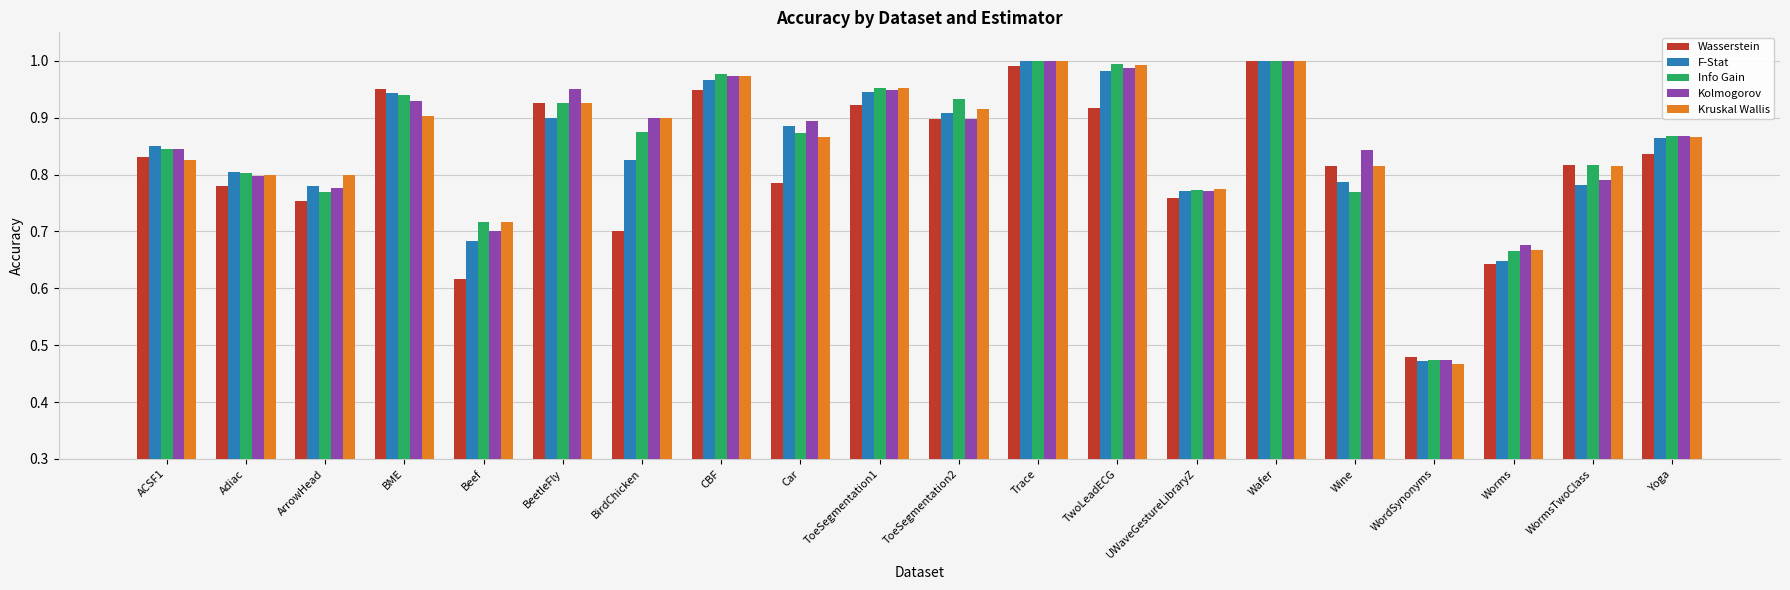

What are all the series names shown in the legend?

Wasserstein, F-Stat, Info Gain, Kolmogorov, Kruskal Wallis